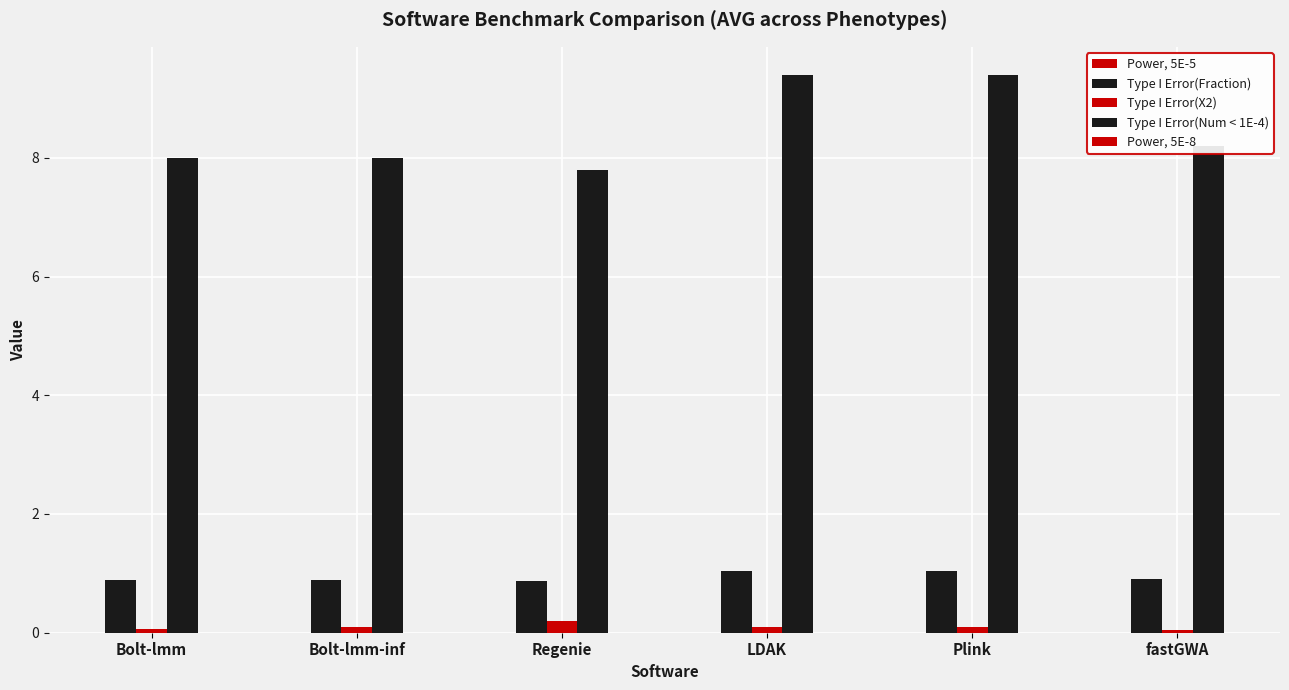

How many groups of bars are there?

6